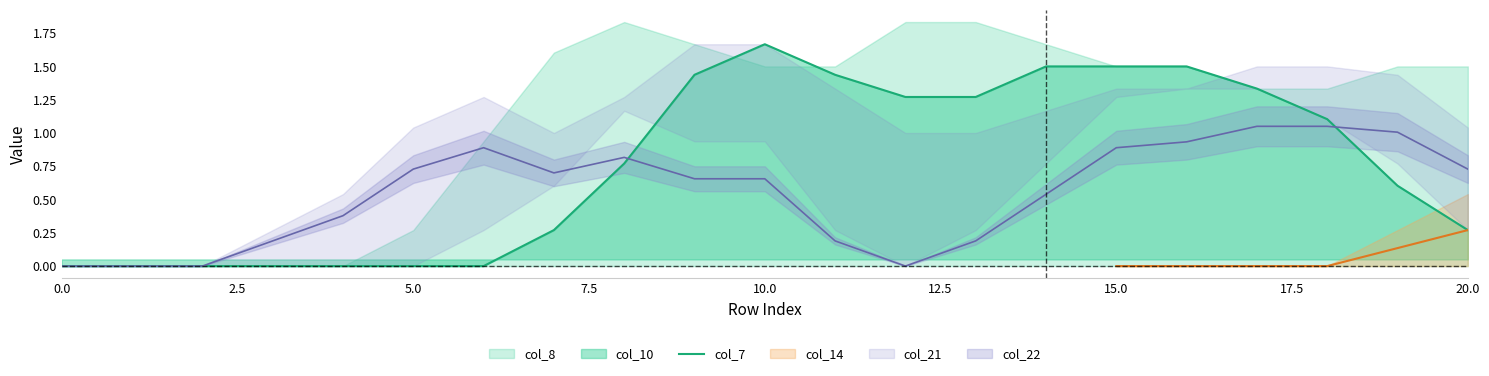

What is the average value?

0.8